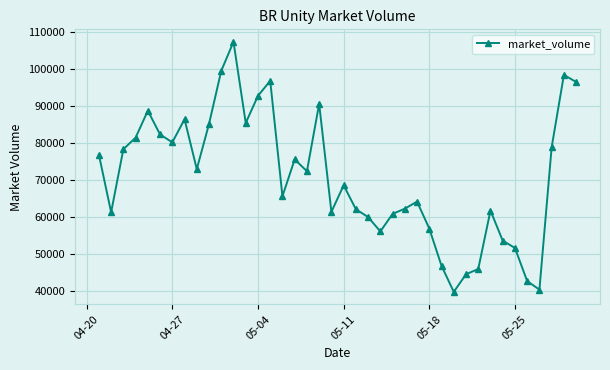

What is the difference between the maximum and minimum values?

67496